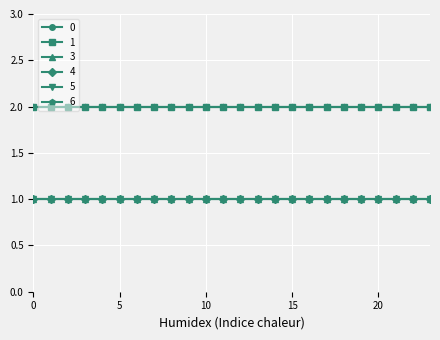

True or false: 4 and 0 intersect in this chart.

False